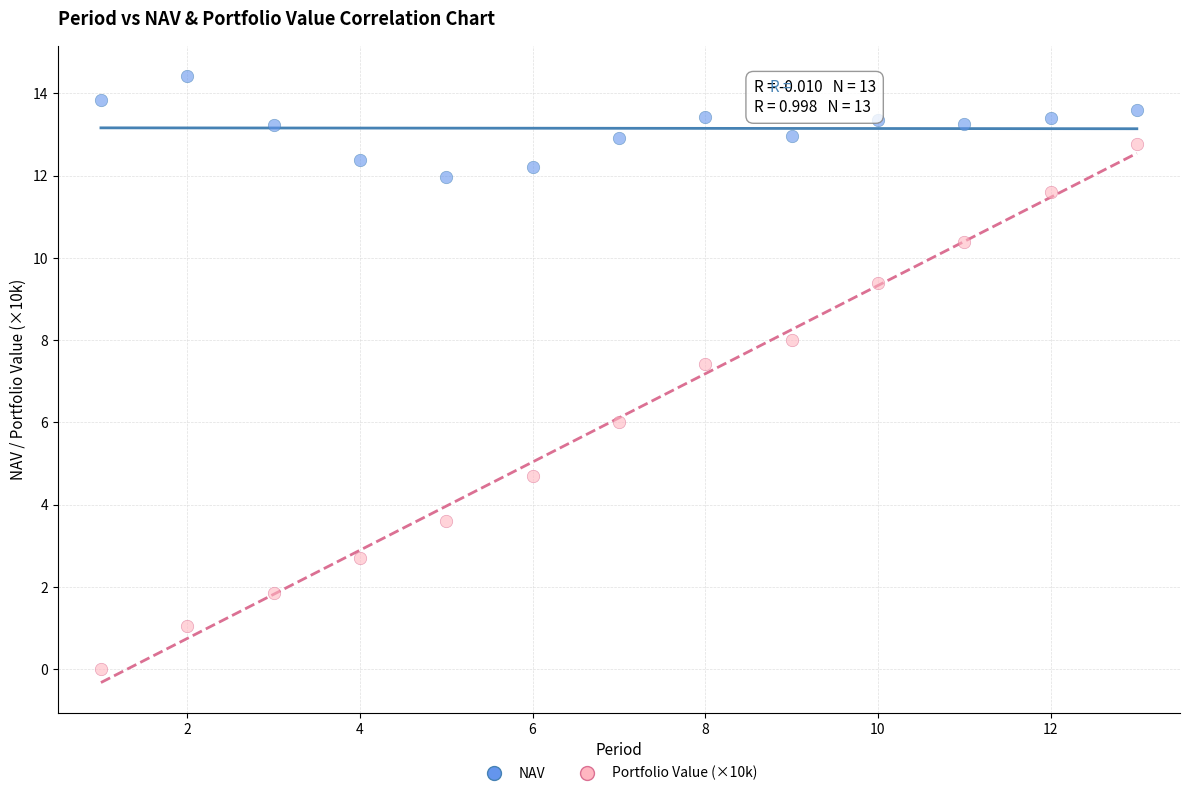

Which series reaches the maximum Y coordinate?

NAV